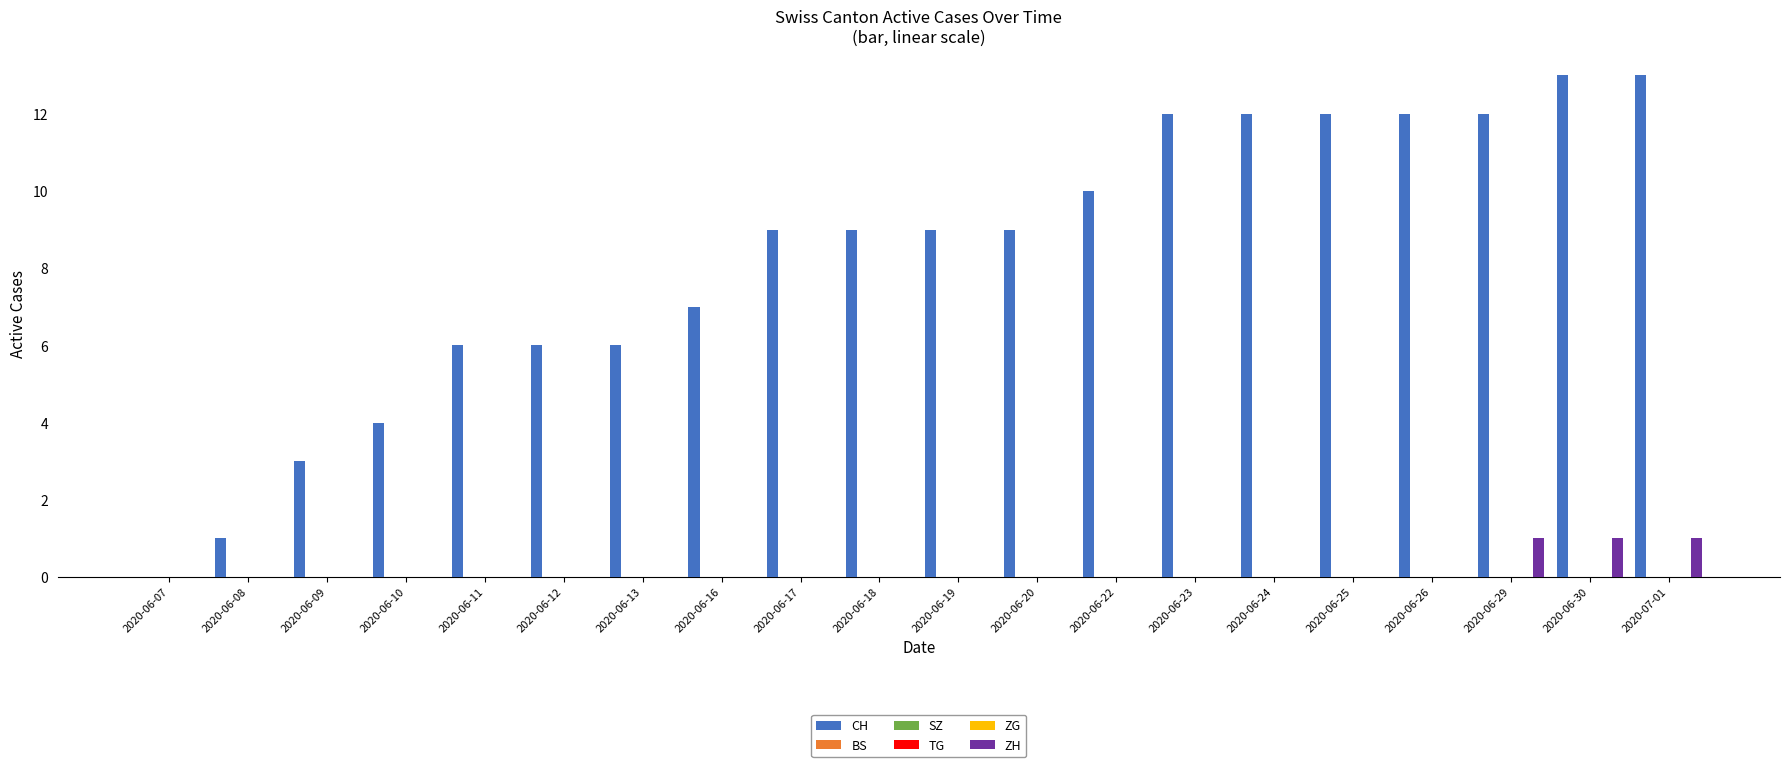

What position from the left is 2020-06-19?

11